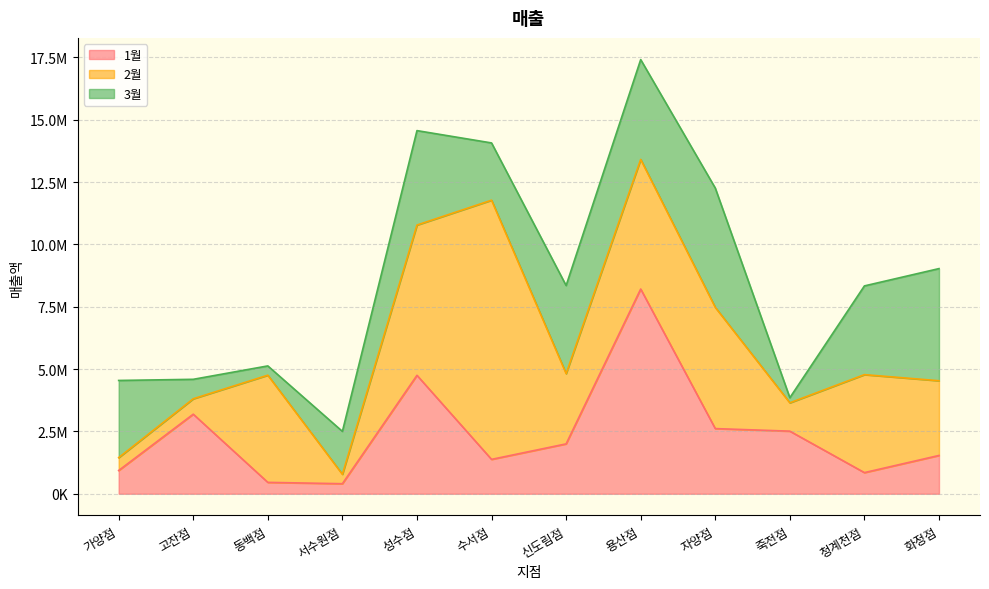

Which label corresponds to the smallest value in the chart?

죽전점